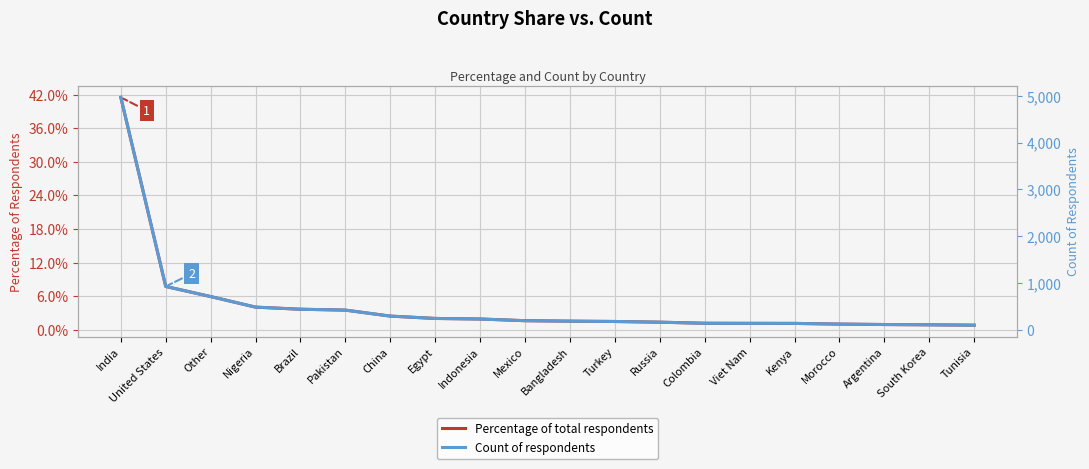

What is the difference between the highest and lowest values at China?

290.0